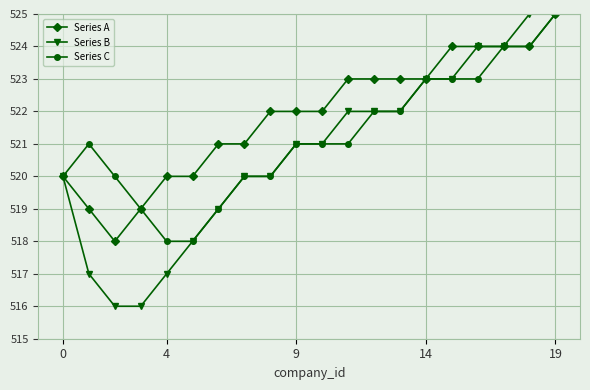

What is the value of the Series B point at the 3rd from the left?

516